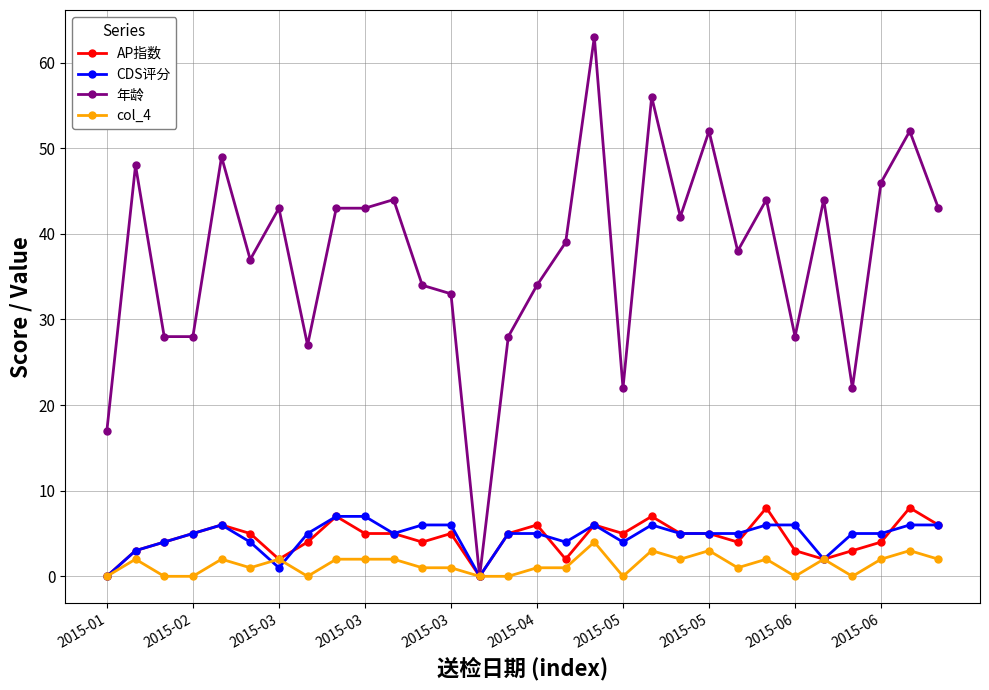

True or false: CDS评分 has more than 1 interior local peaks.

True